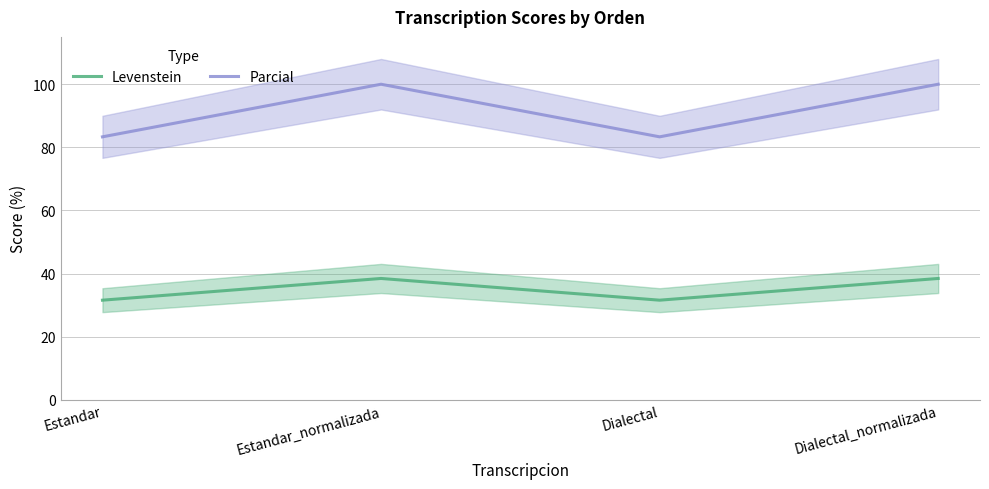

What is the label of the 1st point from the right?

Dialectal_normalizada